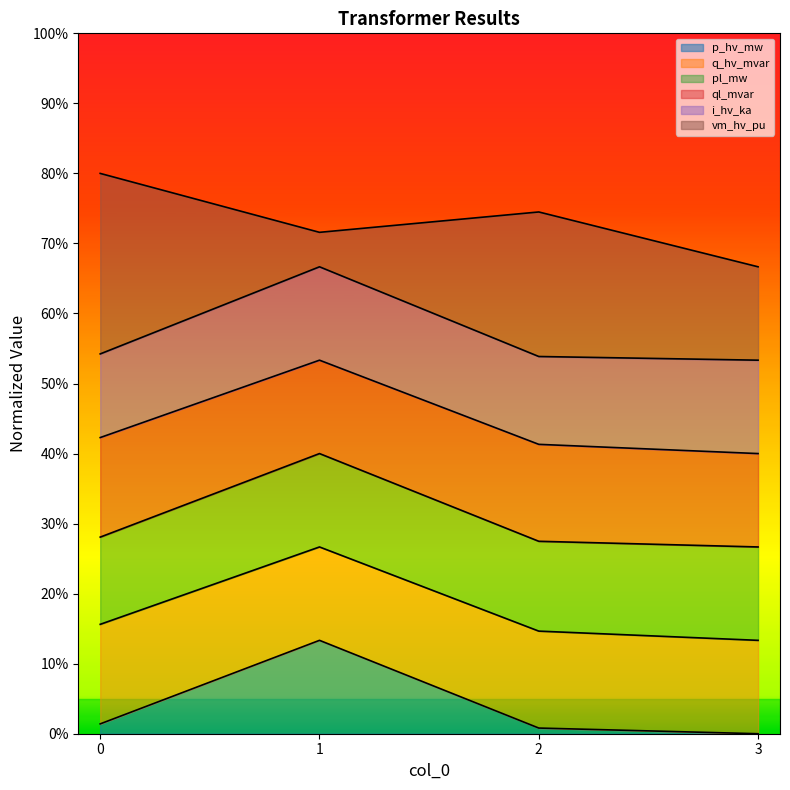

Is the value of p_hv_mw at 0 greater than the value of ql_mvar at 0?

No